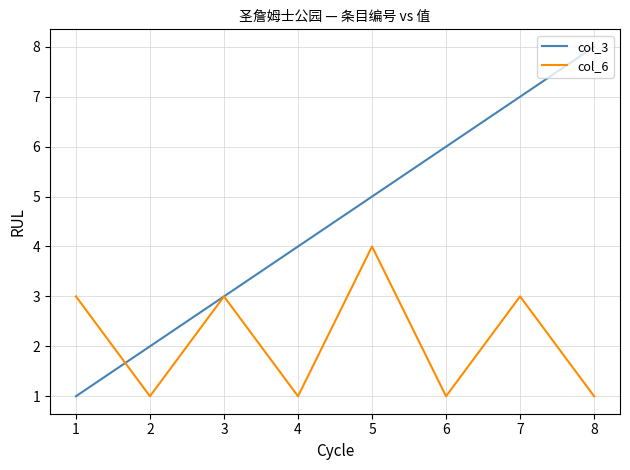

Which category has the highest value across all series?

8